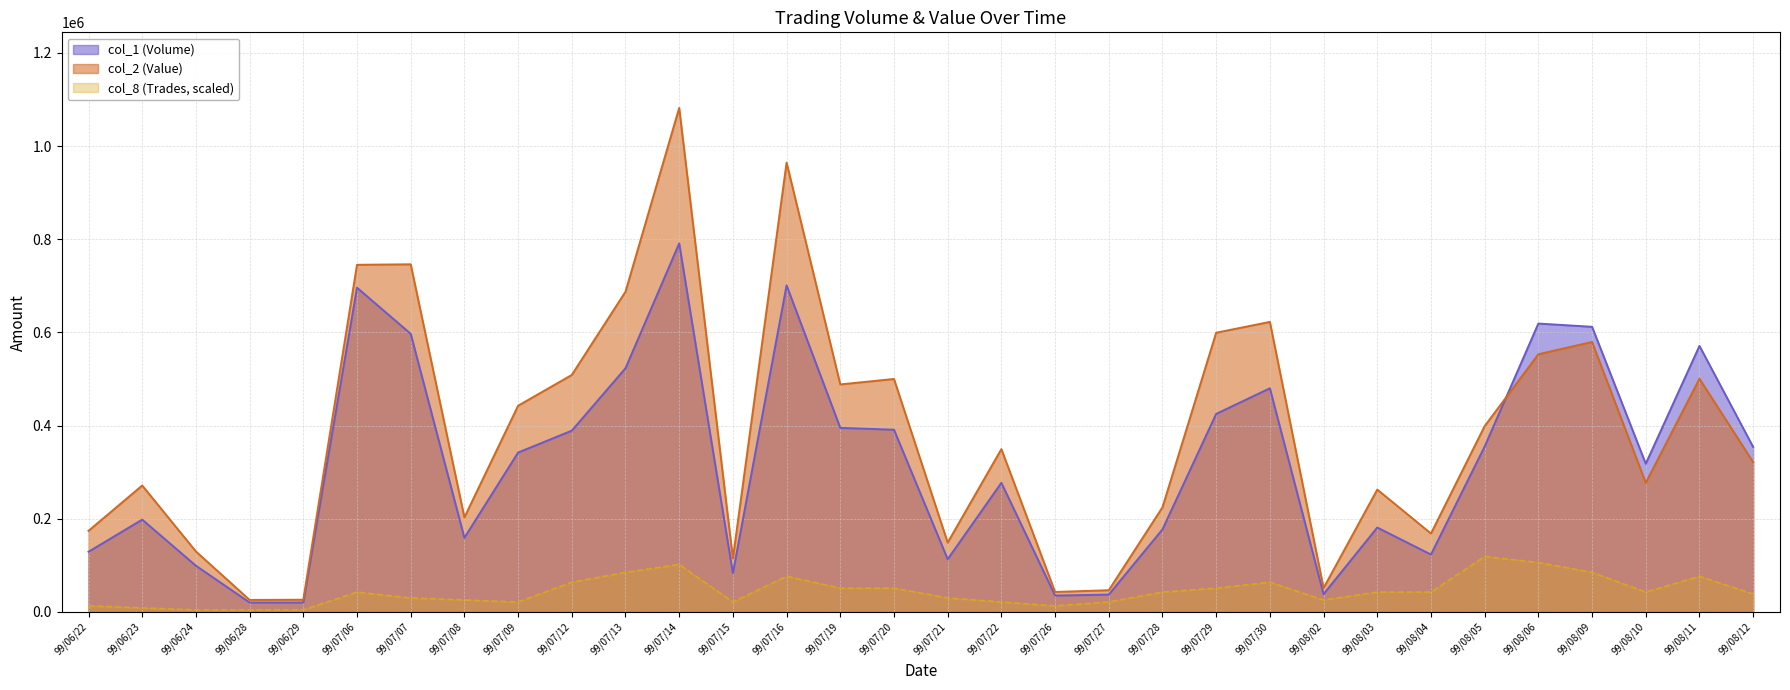

Where is the first local maximum for col_1 (Volume)?

99/06/23